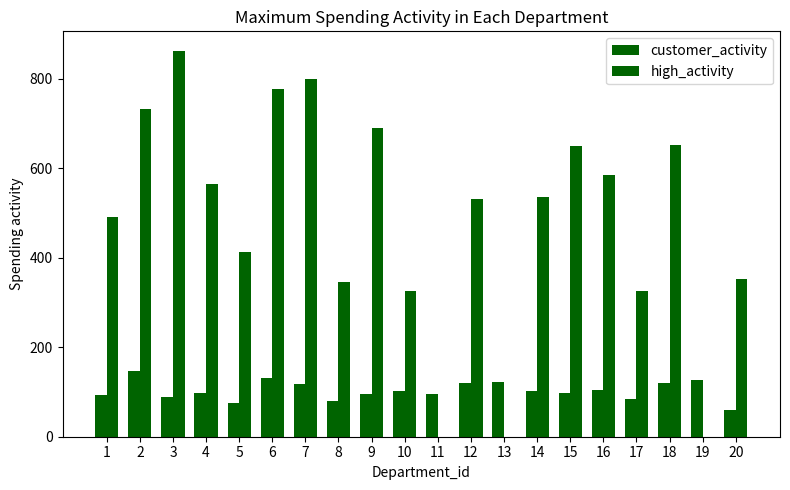

How many groups of bars are there?

20